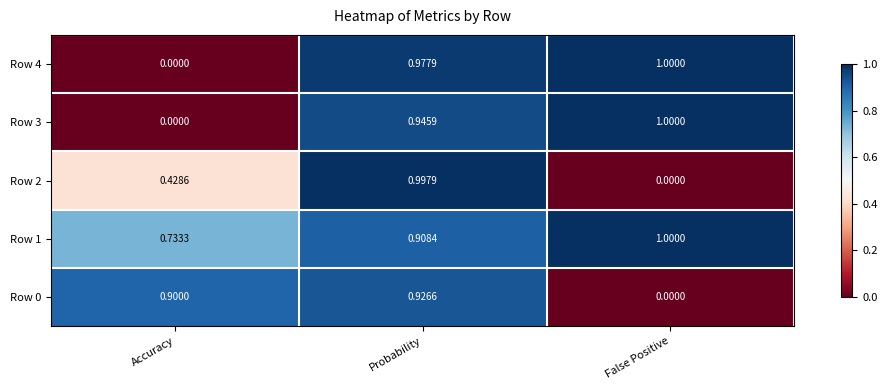

The Row 3 series shows 0.0 at Accuracy. True or false?

True